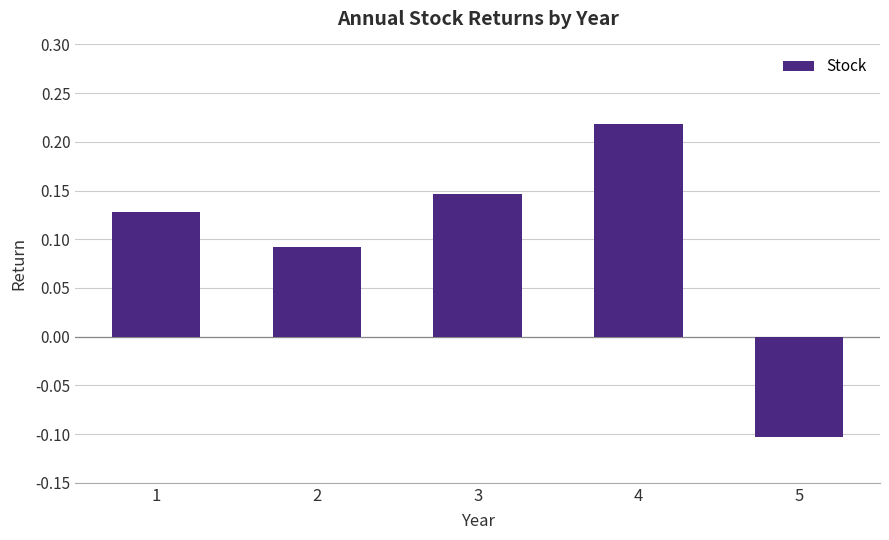

Are the bars grouped side by side (vs. stacked)?

No